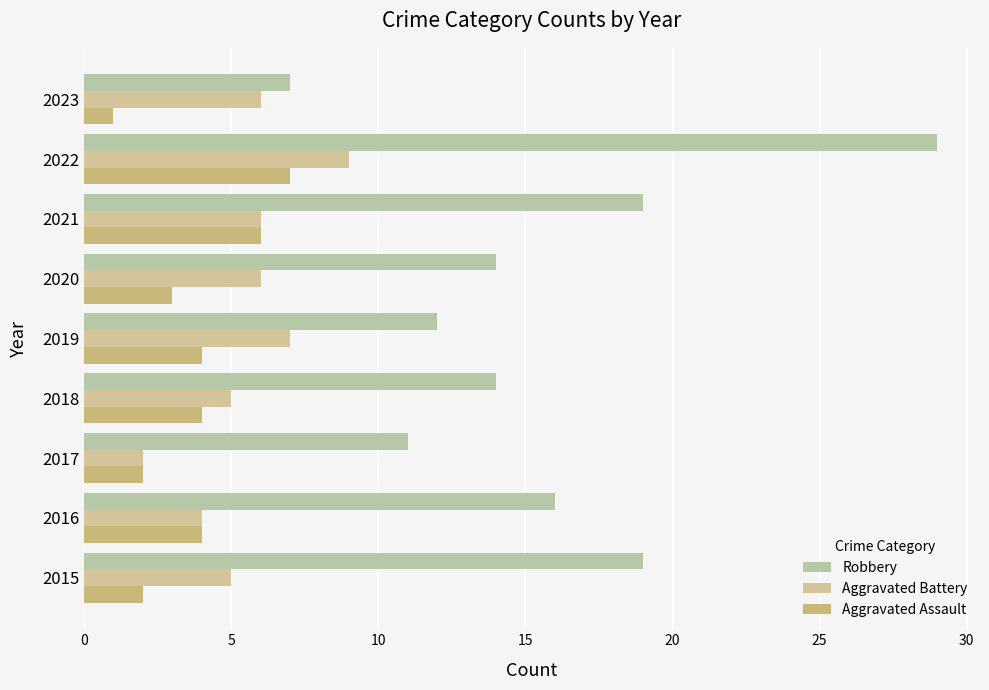

What is the sum of all Robbery values?

141